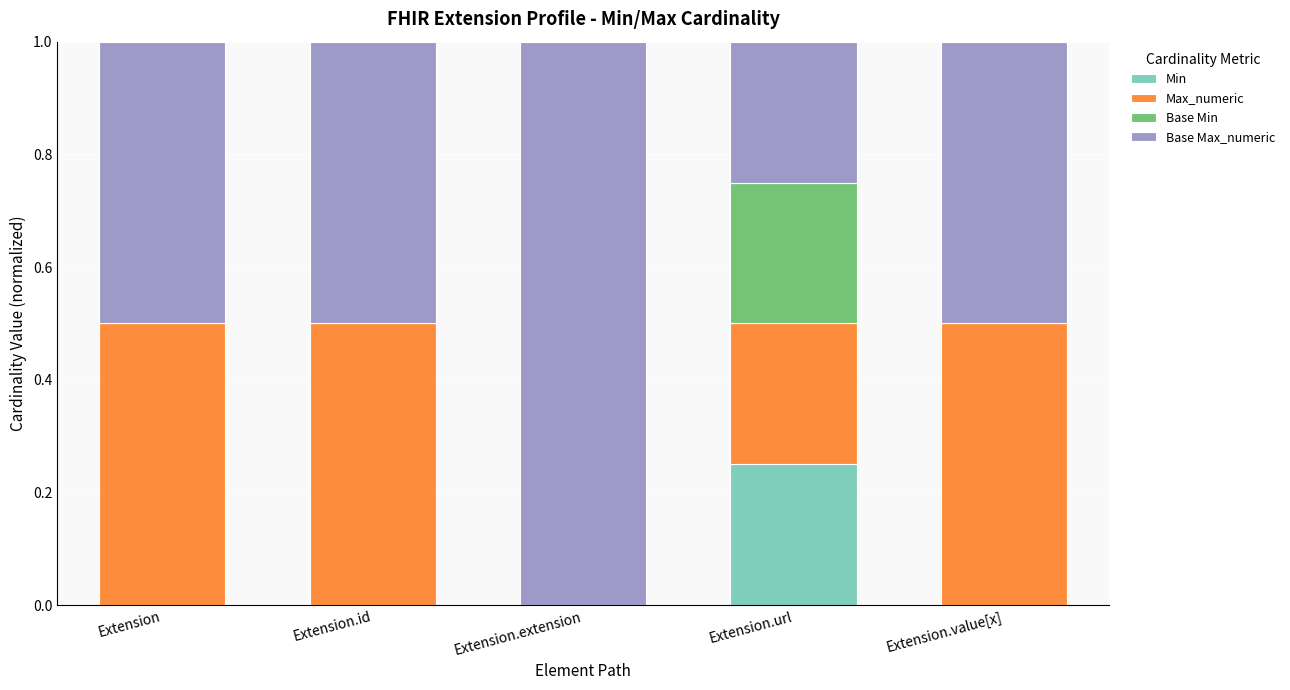

What is the total value across all series at Extension.value[x]?

1.0